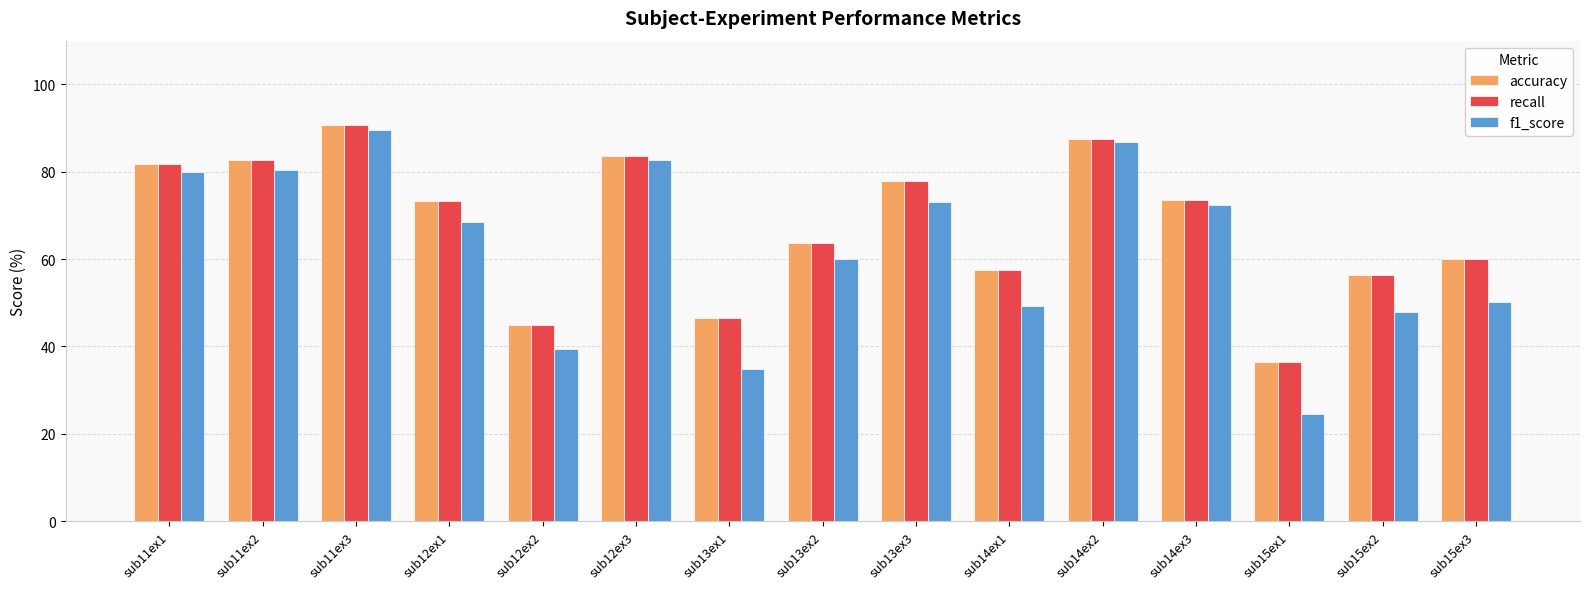

At which category is the sum across all series the highest?

sub11ex3